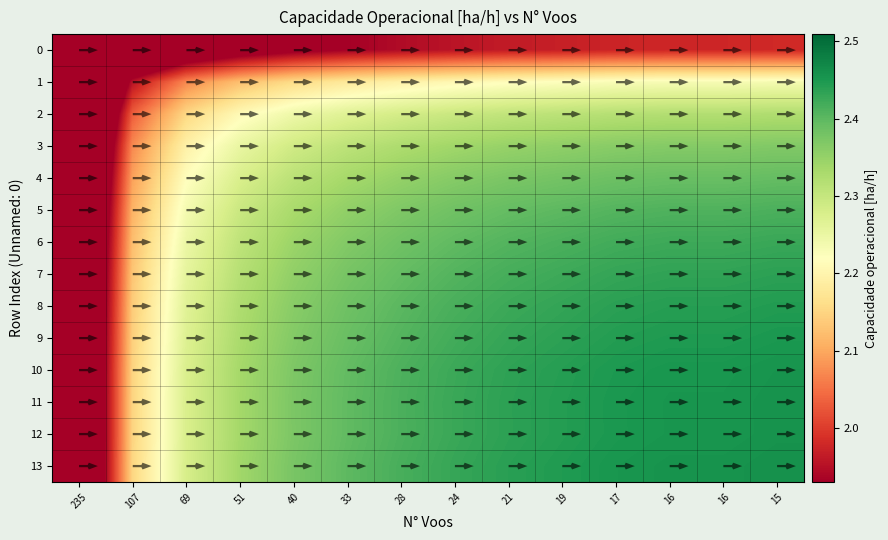

At which category is the sum across all series the highest?

15